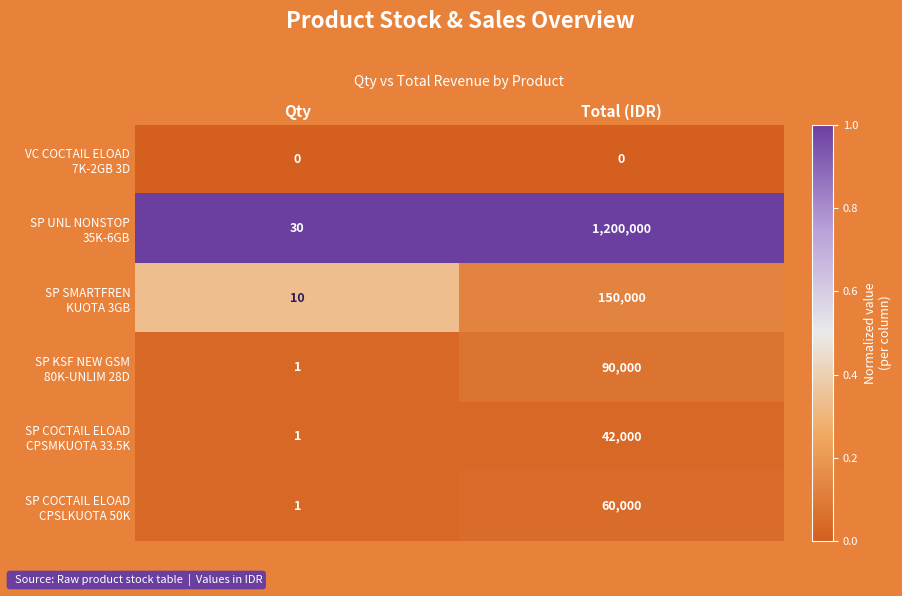

What is the spread (max minus min) of values at Total (IDR)?

1200000